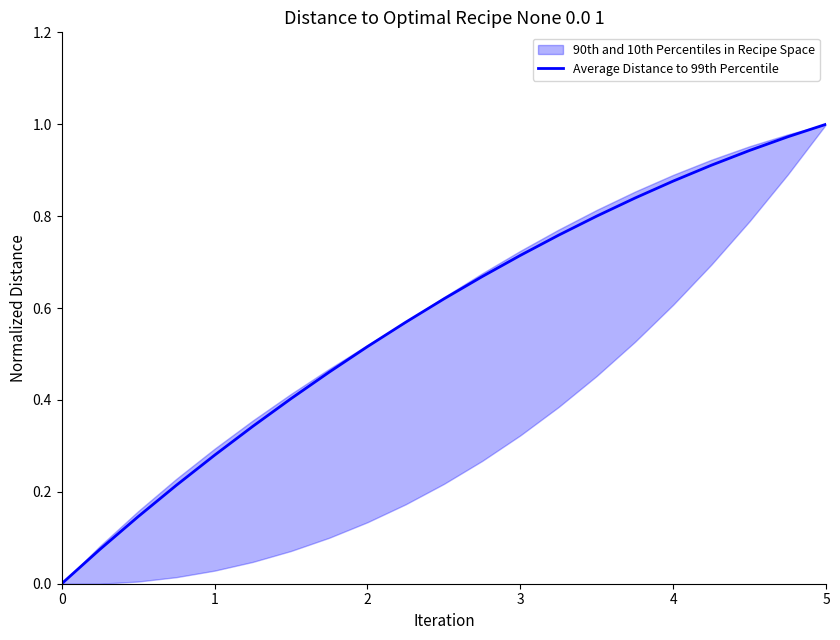

True or false: the data has more than 1 interior local peaks.

False